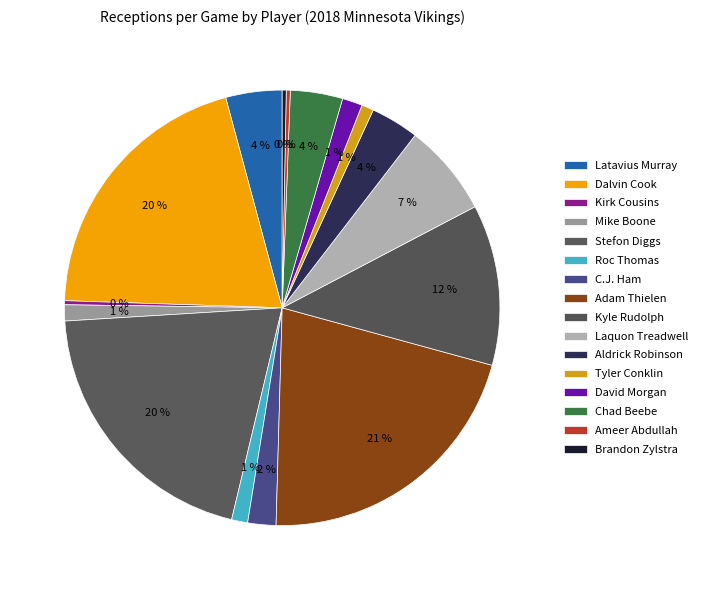

How many segments does this pie chart have?

16